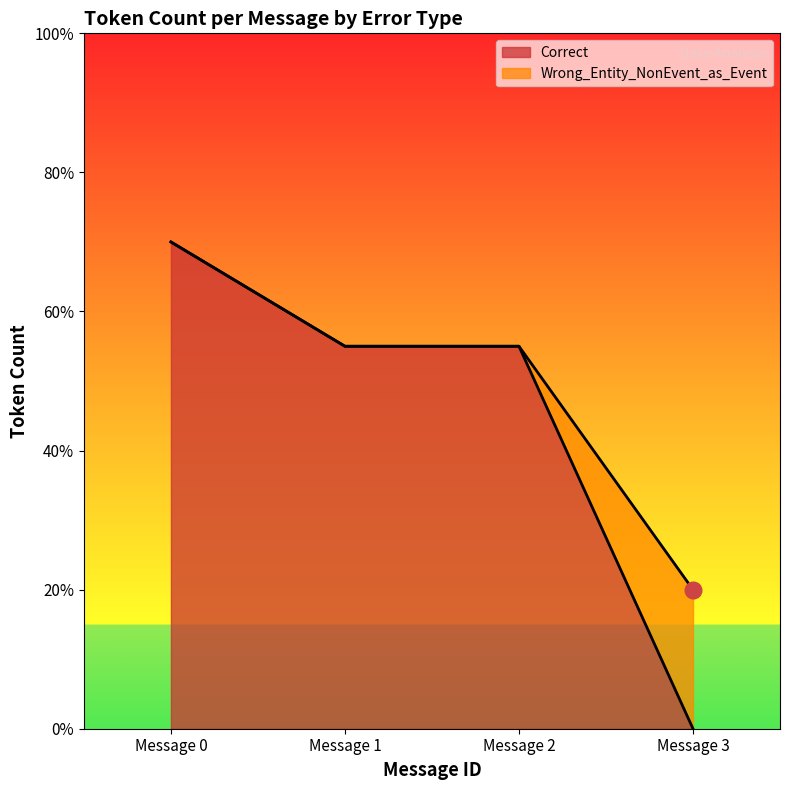

List the series in order of their overall mean, lowest first.

Wrong_Entity_NonEvent_as_Event, Correct